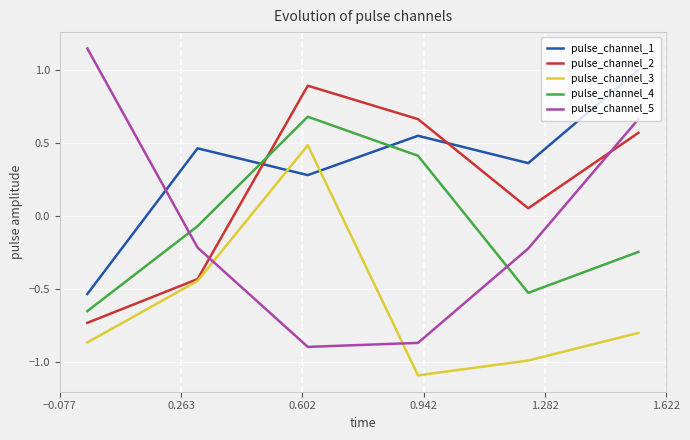

Rank the series by their maximum value, from lowest to highest.

pulse_channel_3, pulse_channel_4, pulse_channel_2, pulse_channel_1, pulse_channel_5